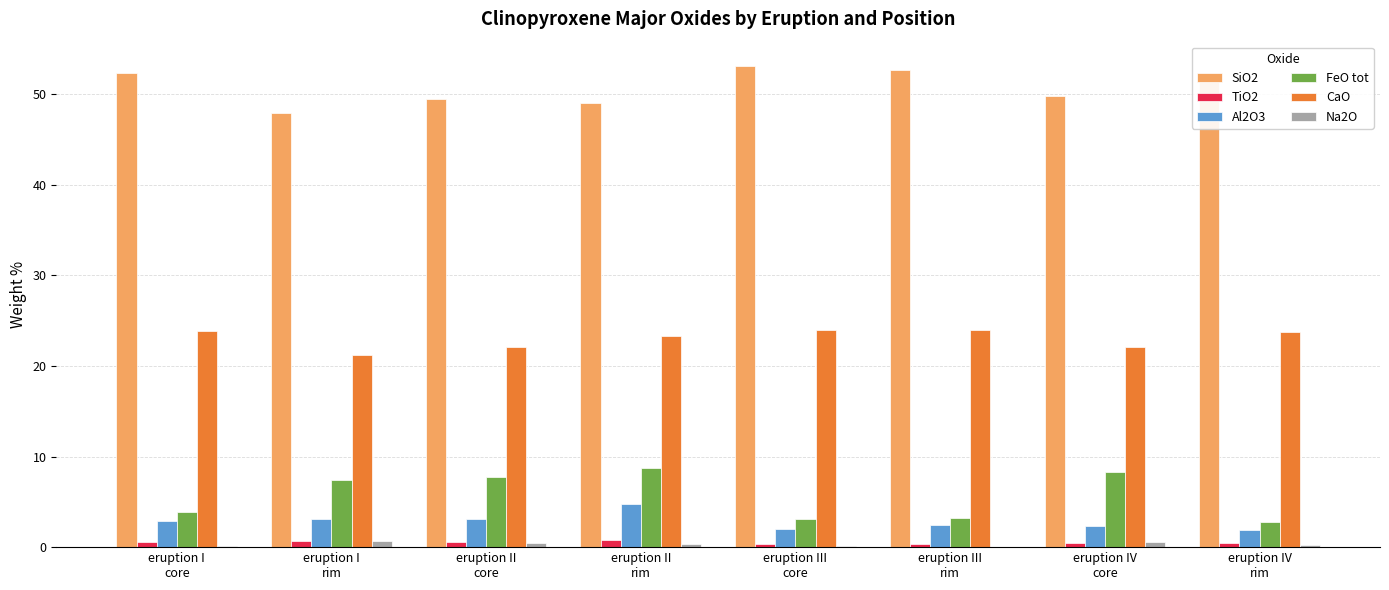

Reading right to left, extract all data points from this chart.

SiO2: eruption IV
rim=52.0	eruption IV
core=49.8	eruption III
rim=52.6	eruption III
core=53.1	eruption II
rim=49.0	eruption II
core=49.5	eruption I
rim=47.9	eruption I
core=52.4
TiO2: eruption IV
rim=0.4	eruption IV
core=0.4	eruption III
rim=0.3	eruption III
core=0.3	eruption II
rim=0.8	eruption II
core=0.6	eruption I
rim=0.7	eruption I
core=0.6
Al2O3: eruption IV
rim=1.9	eruption IV
core=2.3	eruption III
rim=2.4	eruption III
core=2.0	eruption II
rim=4.7	eruption II
core=3.1	eruption I
rim=3.1	eruption I
core=2.9
FeO tot: eruption IV
rim=2.8	eruption IV
core=8.3	eruption III
rim=3.2	eruption III
core=3.2	eruption II
rim=8.7	eruption II
core=7.7	eruption I
rim=7.4	eruption I
core=3.9
CaO: eruption IV
rim=23.8	eruption IV
core=22.1	eruption III
rim=23.9	eruption III
core=23.9	eruption II
rim=23.3	eruption II
core=22.1	eruption I
rim=21.2	eruption I
core=23.8
Na2O: eruption IV
rim=0.2	eruption IV
core=0.6	eruption III
rim=0.1	eruption III
core=0.1	eruption II
rim=0.3	eruption II
core=0.5	eruption I
rim=0.7	eruption I
core=0.1